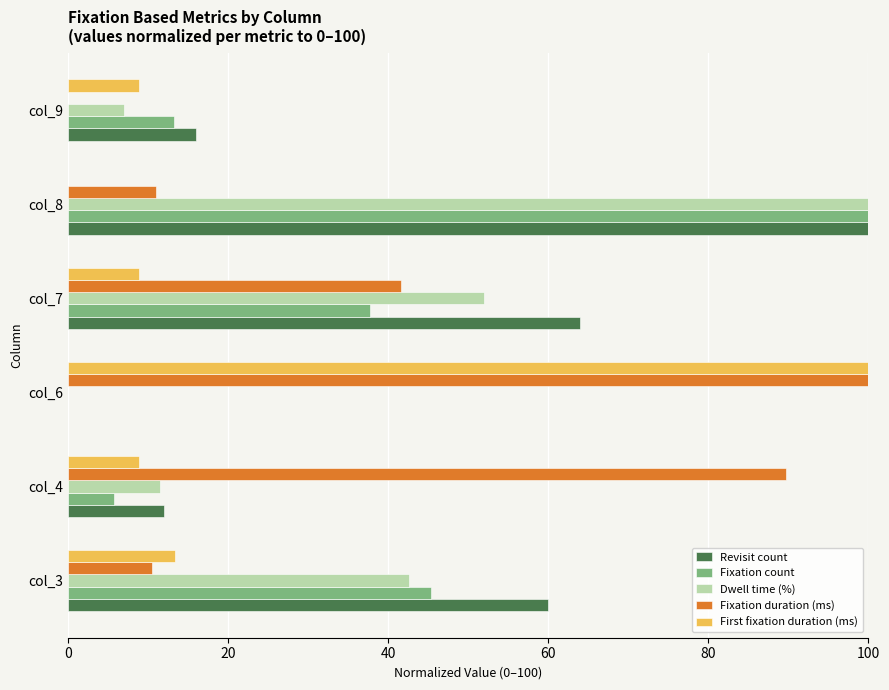

Count the number of data series in this chart.

5